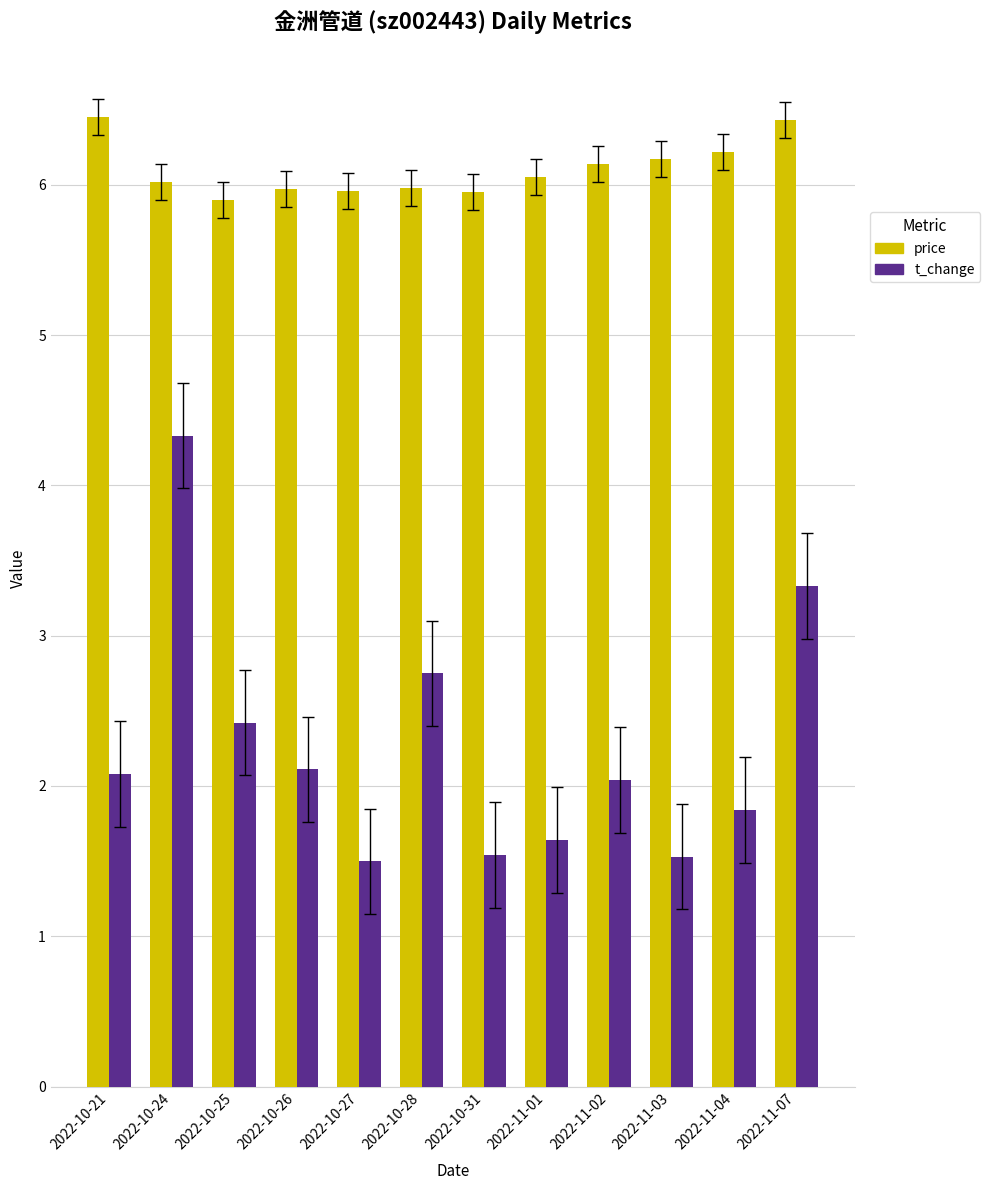

Rank the series at 2022-11-04 from highest to lowest value.

price, t_change